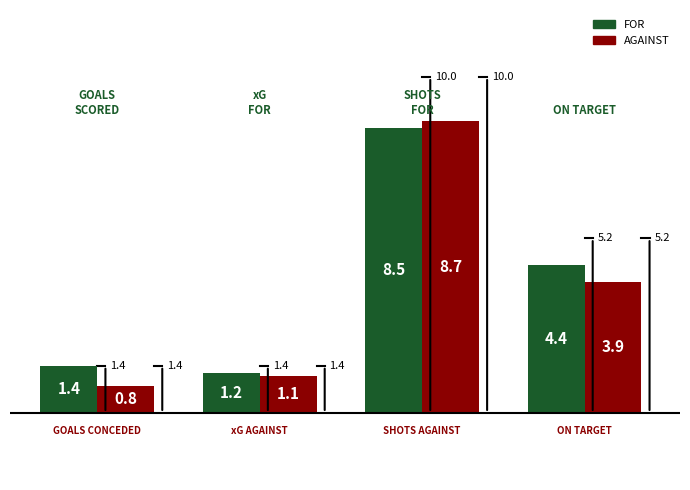

What is the minimum value for FOR?

1.2